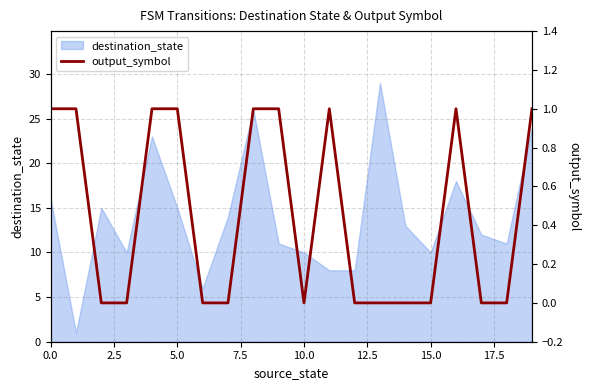

What is the maximum value for destination_state?

29